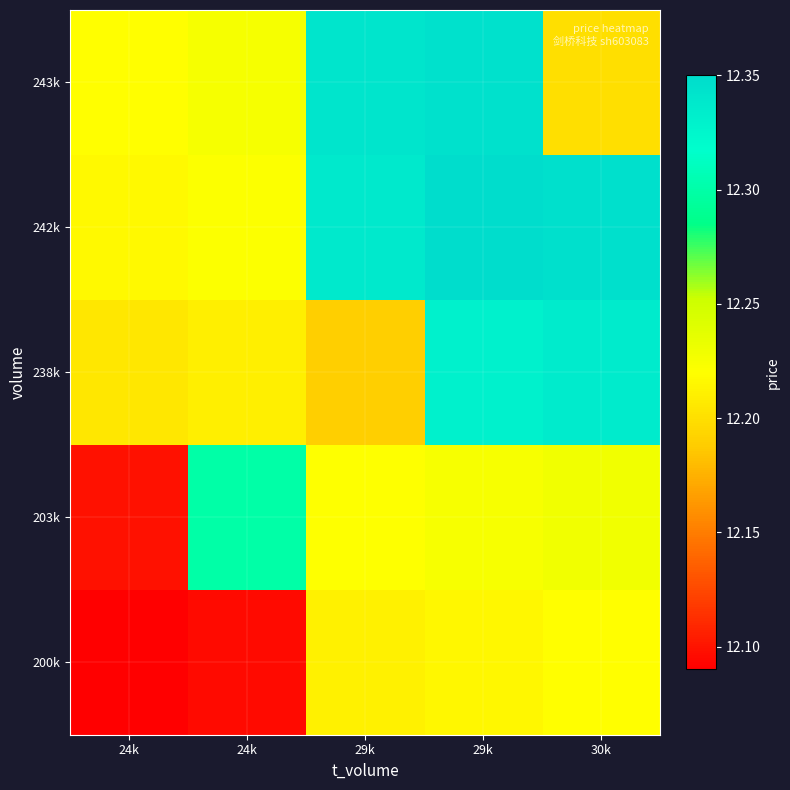

What is the total value across all series at 29k?

61.3